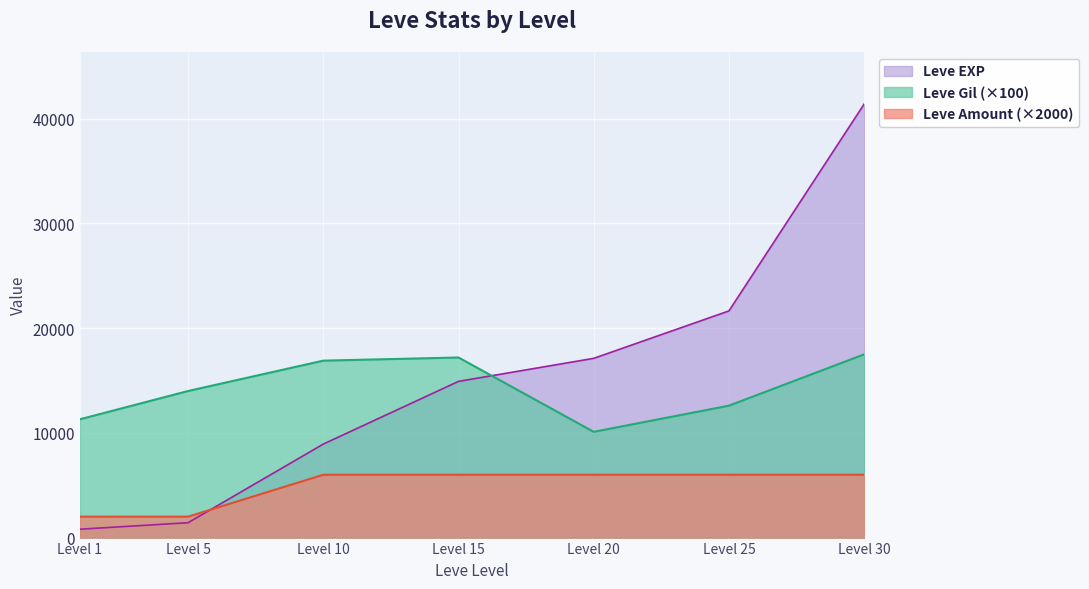

At which category is the sum across all series the highest?

Level 30